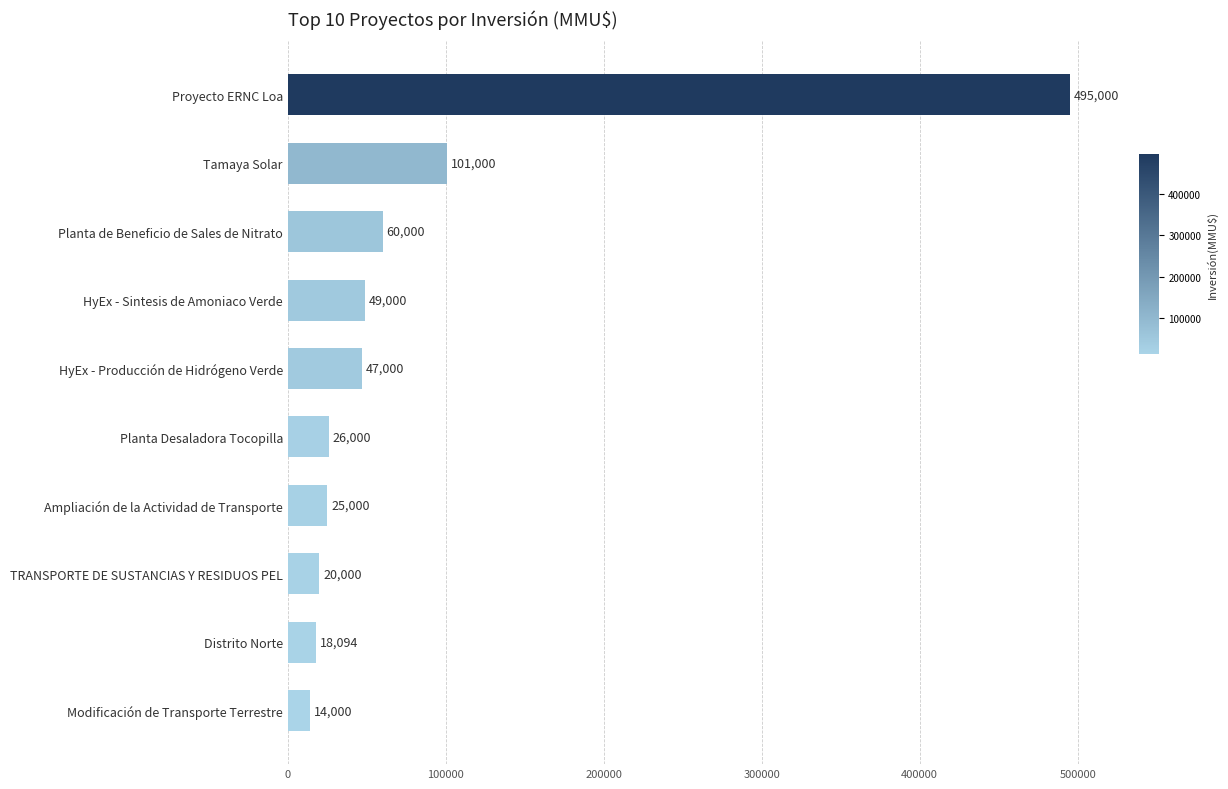

The value at HyEx - Sintesis de Amoniaco Verde is 49000. True or false?

True